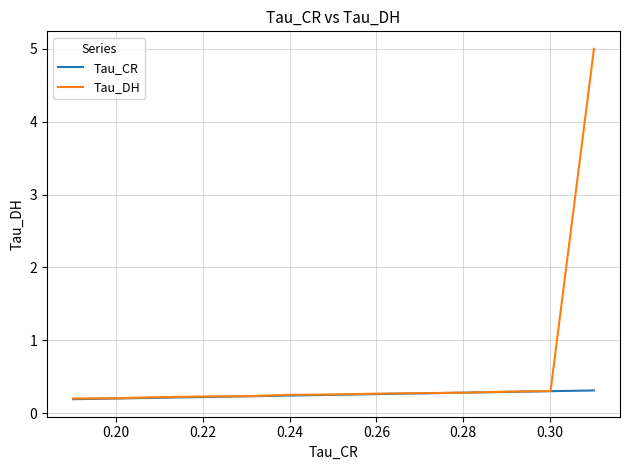

True or false: Tau_DH has more than 0 interior local peaks.

False